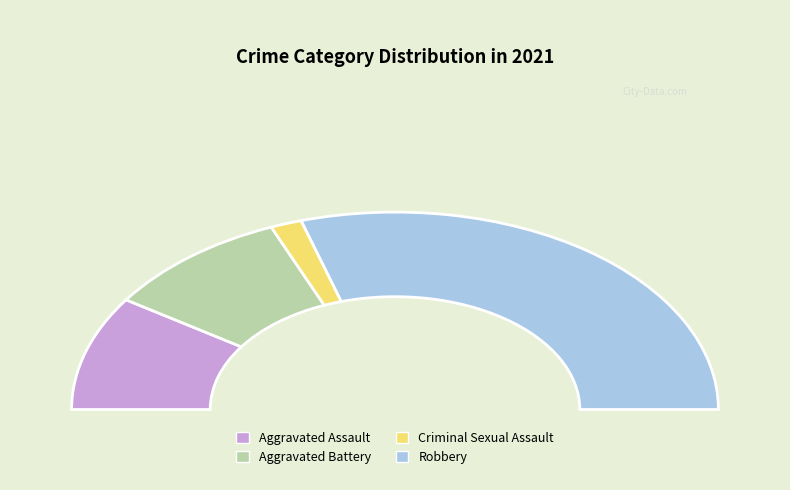

What is the smallest slice in the pie chart?

Criminal Sexual Assault